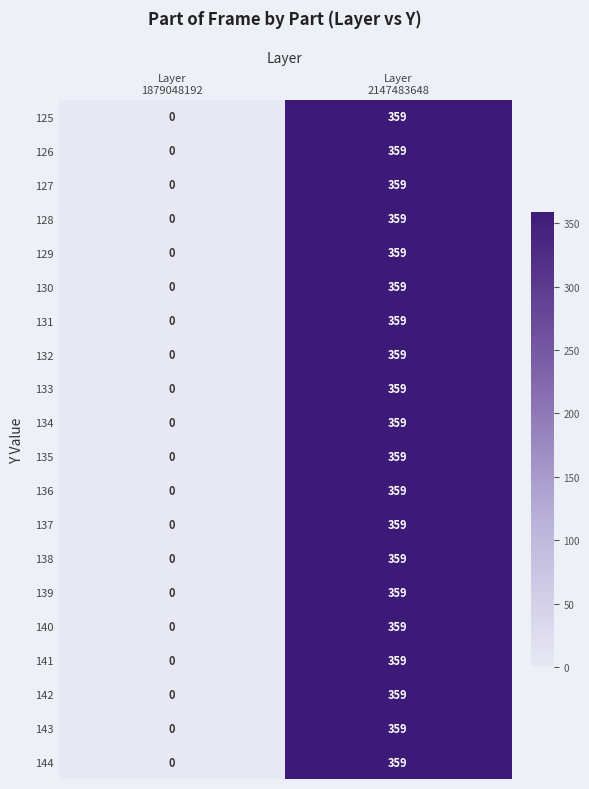

How many data points in 144 are less than 359?

1